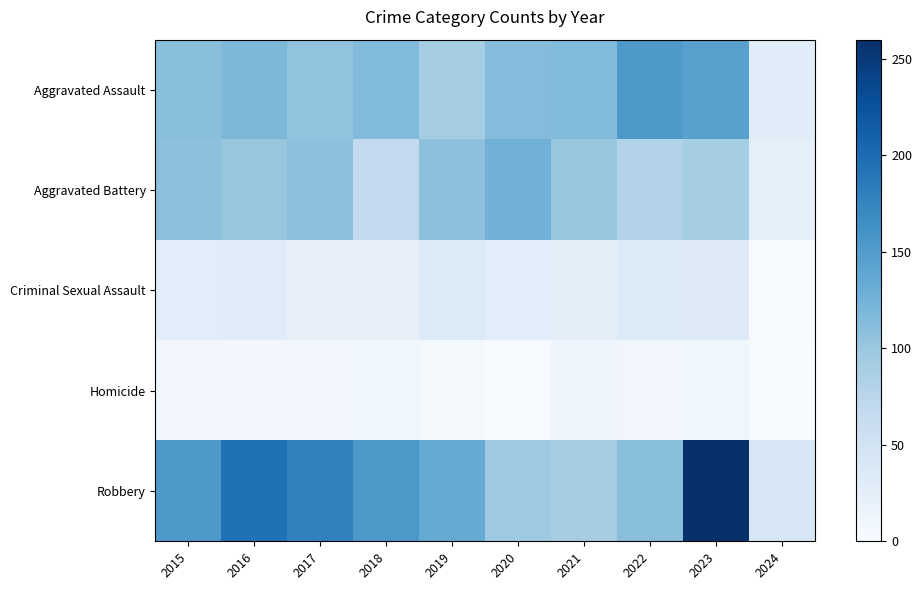

Which series has the largest range (max minus min)?

Robbery